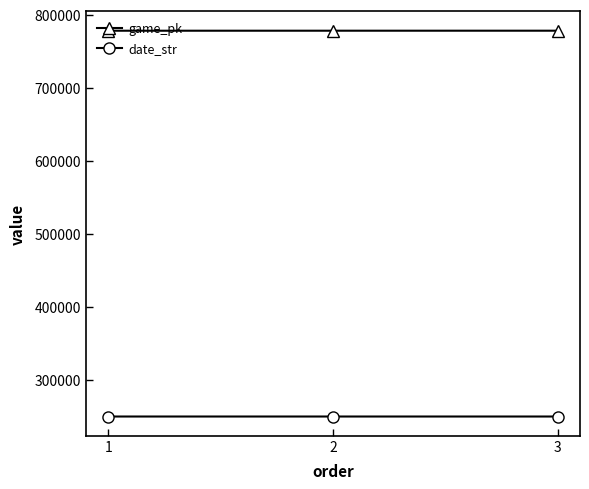

True or false: date_str has a value of 250420 at 1.

True